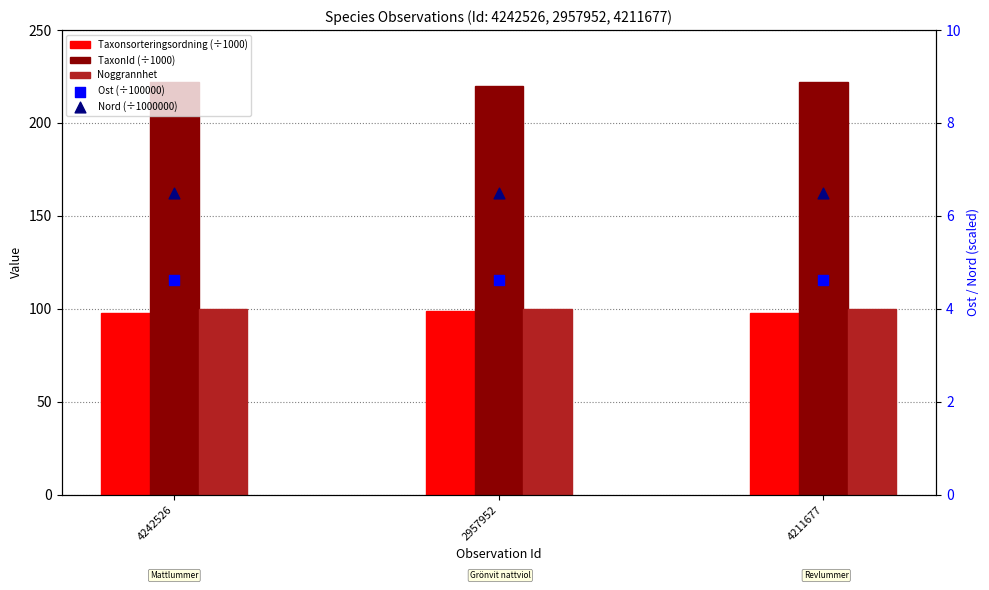

Which series reaches the maximum Y coordinate?

TaxonId (÷1000)